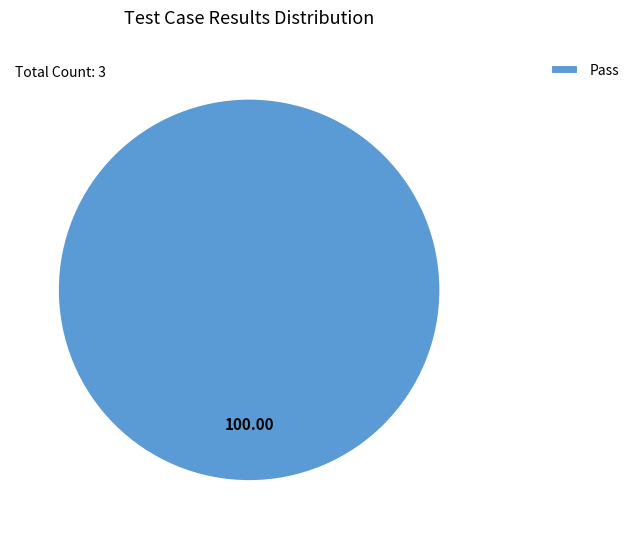

Rank the categories by value from highest to lowest.

Pass